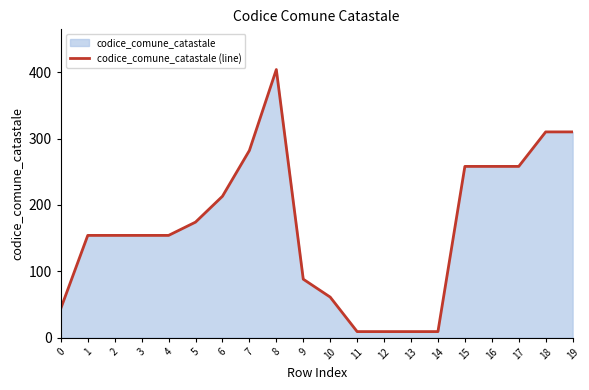

How many distinct data groups are displayed?

1